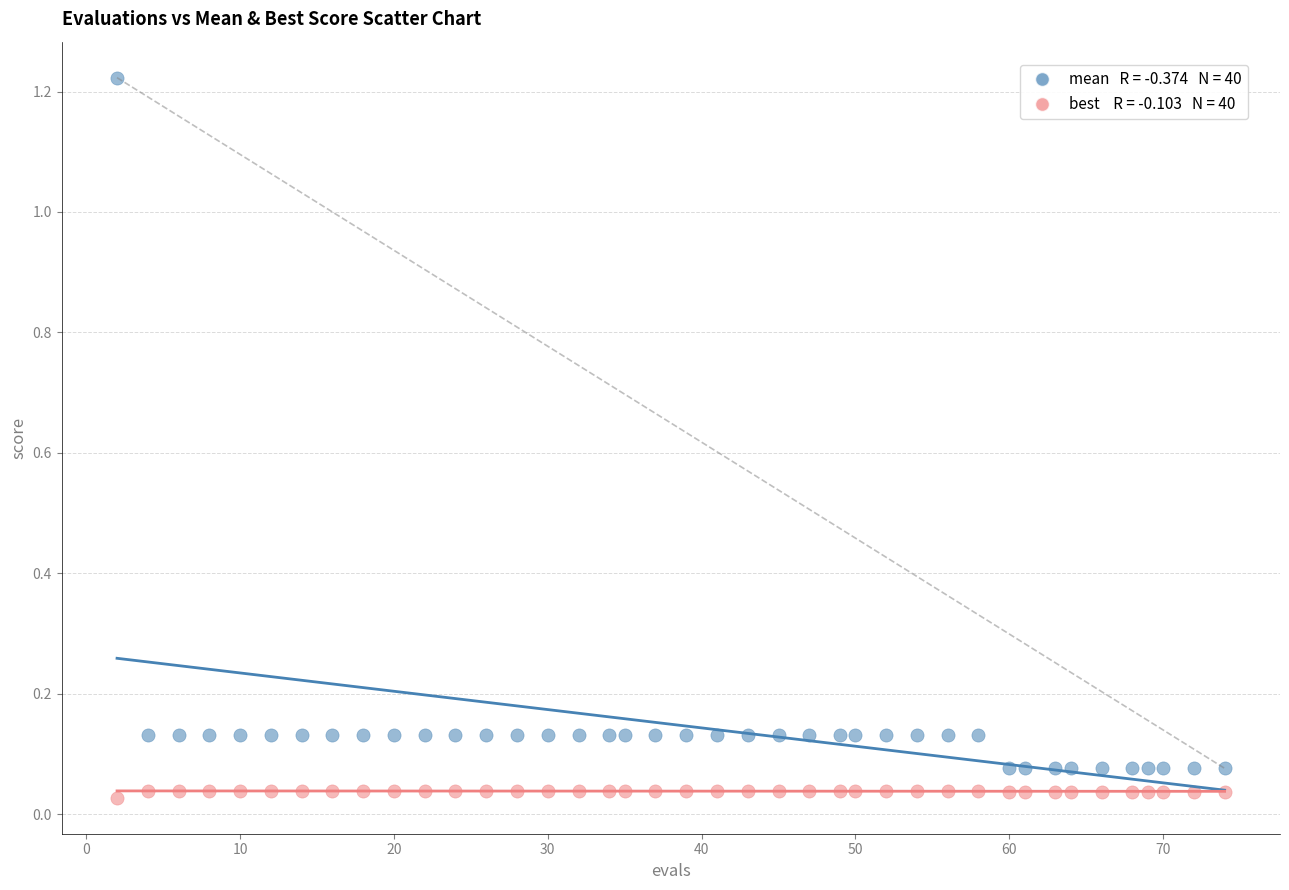

Across all data points, what is the range of X values (max minus min)?

72.0